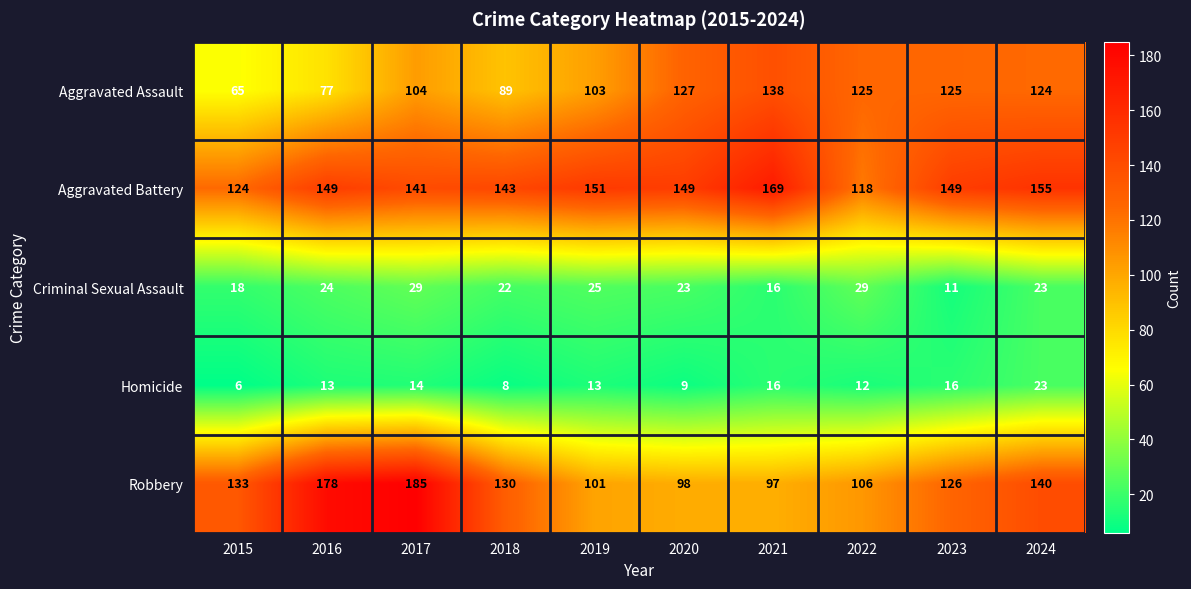

Is it true that Robbery equals 101 at 2019?

True